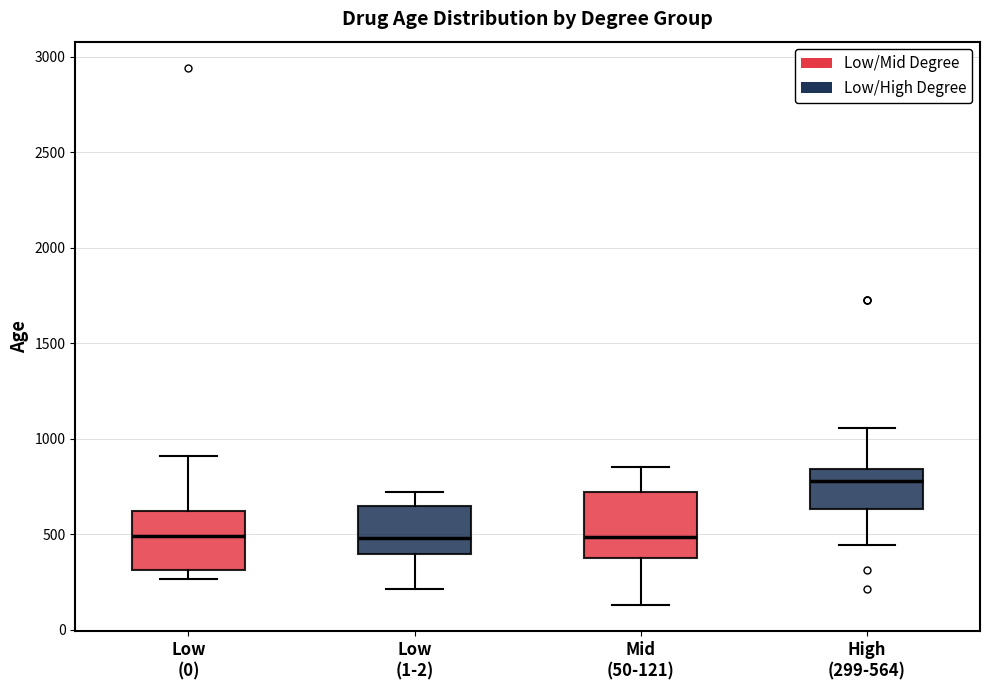

Reading left to right, read every box against the y-axis: the position of its median line, the range the box covers, and the ends of its whiskers. The values are not printed on the chart, so give them approximately, as read against the axis.

Low (0): median 500, box 300 to 600, whiskers 250 to 900
Low (1-2): median 500, box 400 to 650, whiskers 200 to 700
Mid (50-121): median 500, box 350 to 700, whiskers 150 to 850
High (299-564): median 800, box 650 to 850, whiskers 450 to 1050